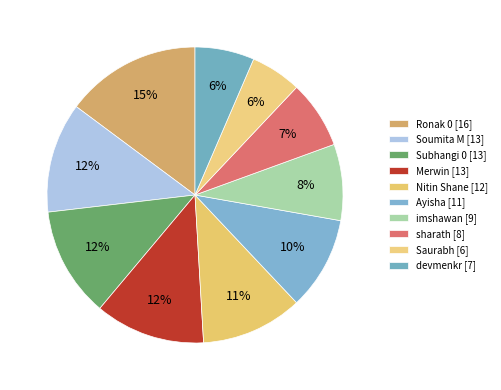

Count the number of slices in the pie.

10